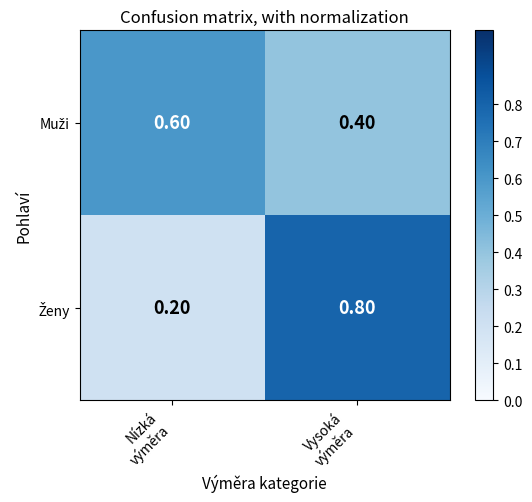

How many data points does each series have?

2